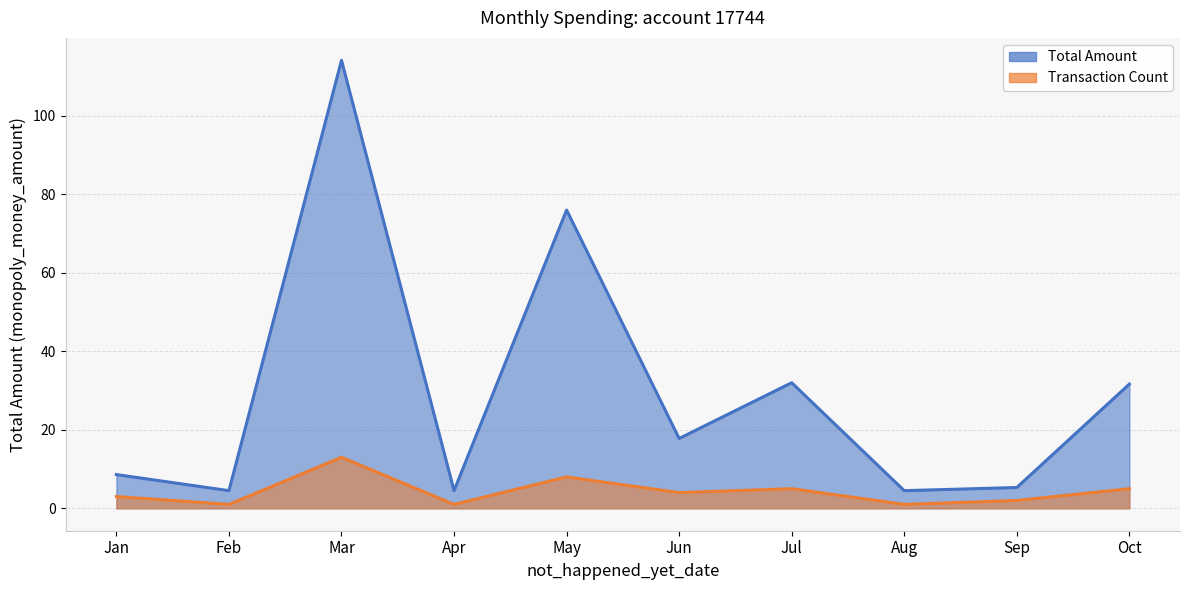

The chart shows a value of 12.6 at Jul. True or false?

False